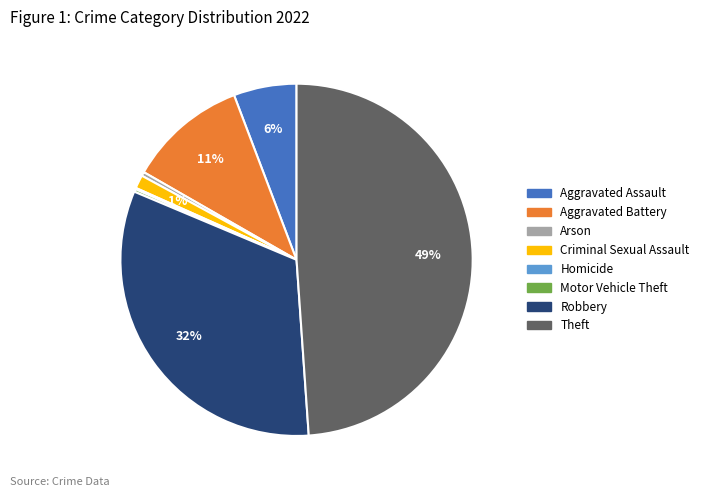

To the nearest percent, what is the combined percentage of Criminal Sexual Assault and Aggravated Battery?

12%